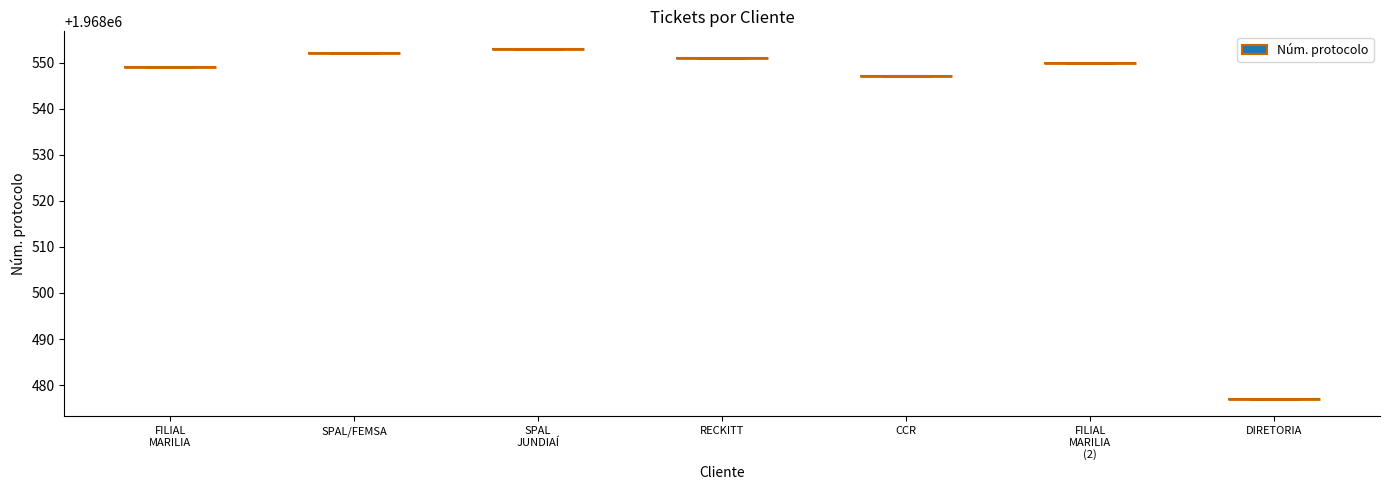

Does the chart contain stacked bars?

No